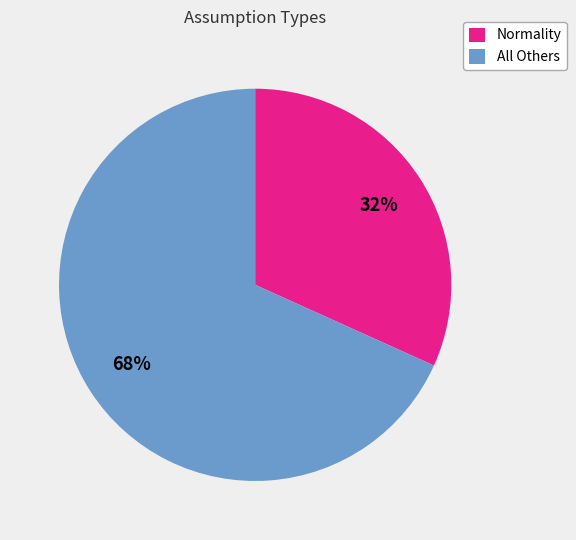

Is it true that All Others is 61% of the pie?

False